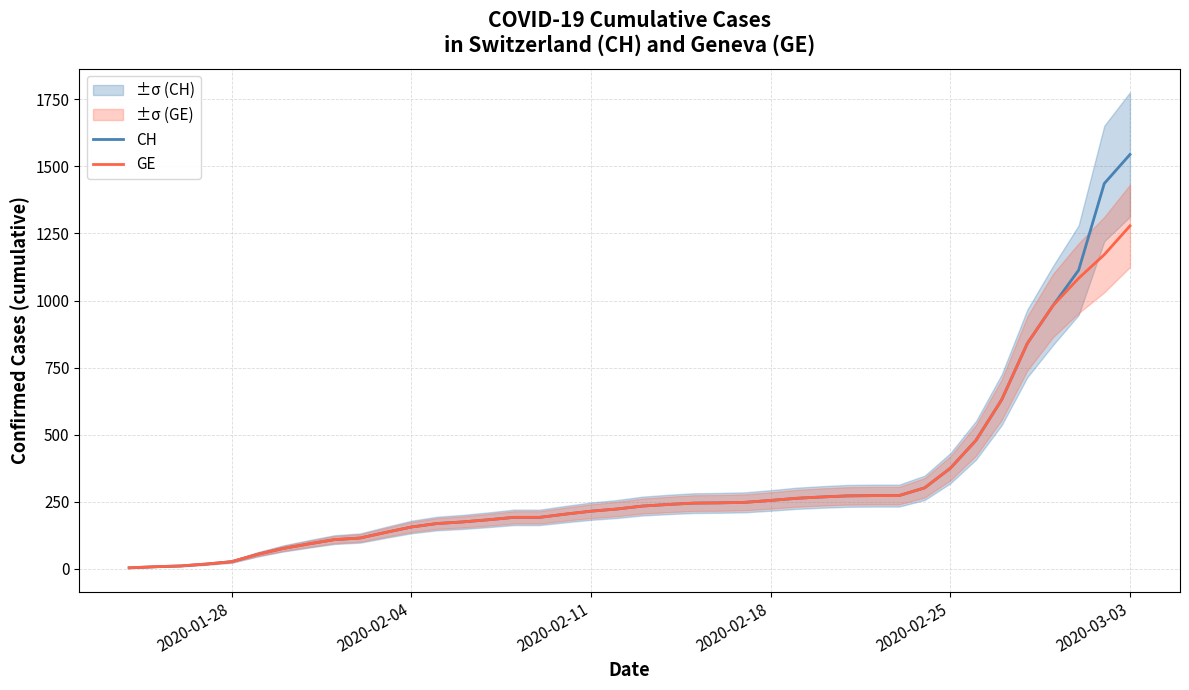

At which label does GE reach its peak?

2020-03-03